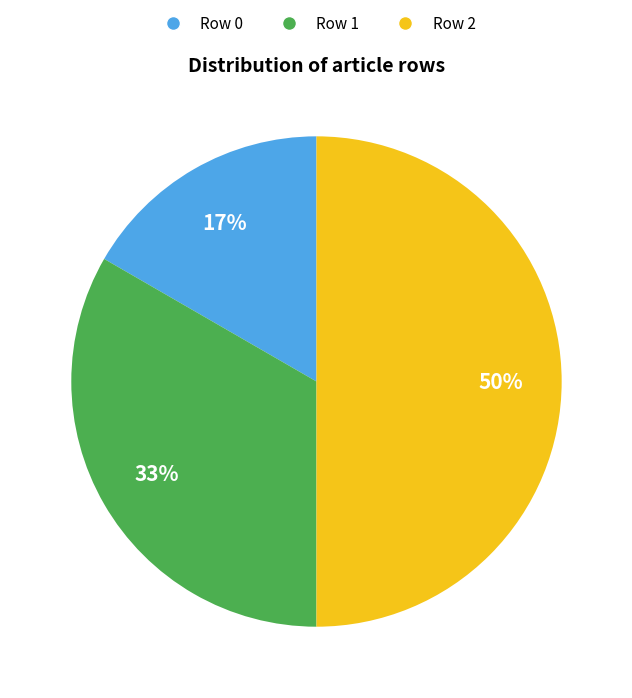

To the nearest percent, what is the difference between the largest and smallest slice percentages?

33%